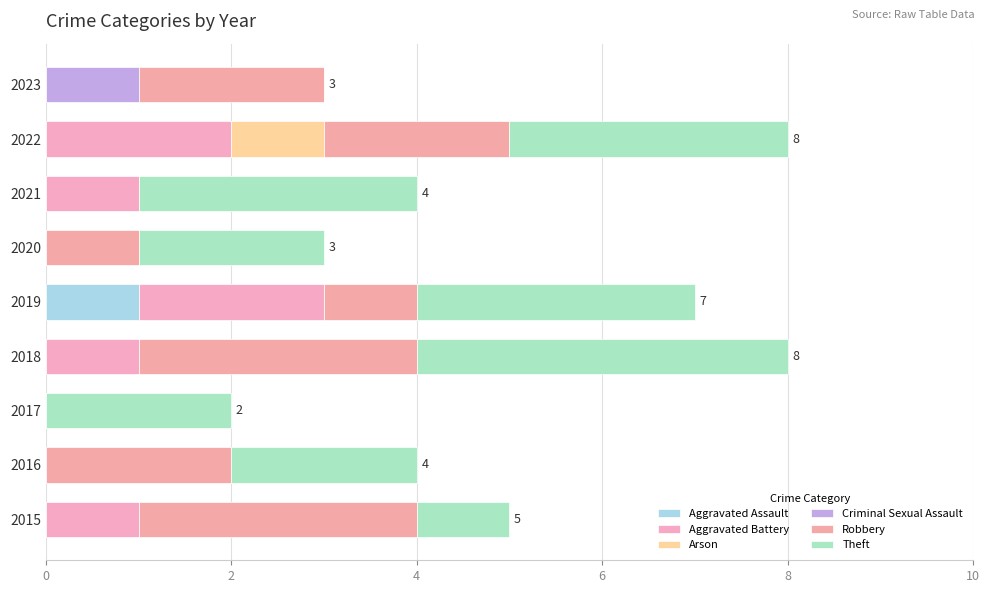

Does the chart contain stacked bars?

No